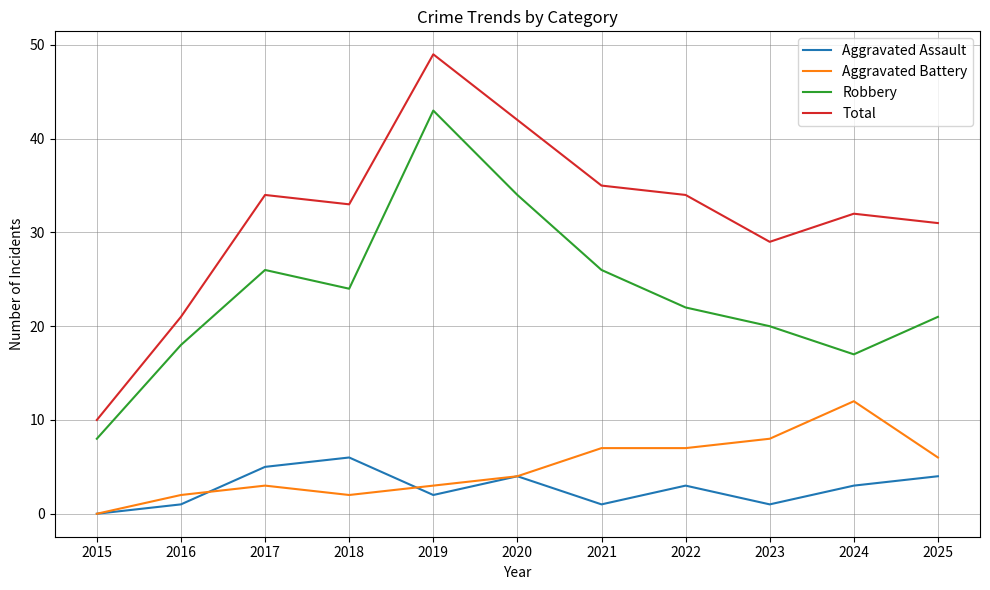

Where is the first local maximum for Aggravated Battery?

2017